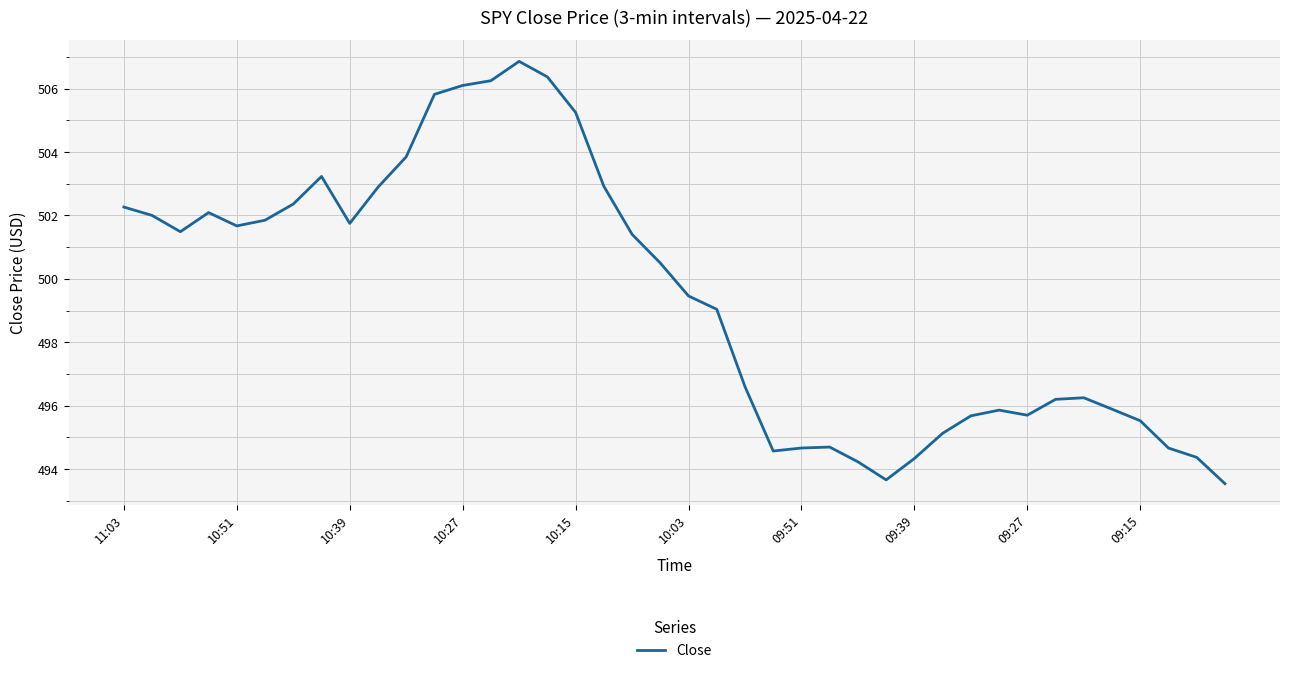

What is the greatest value displayed?

506.9